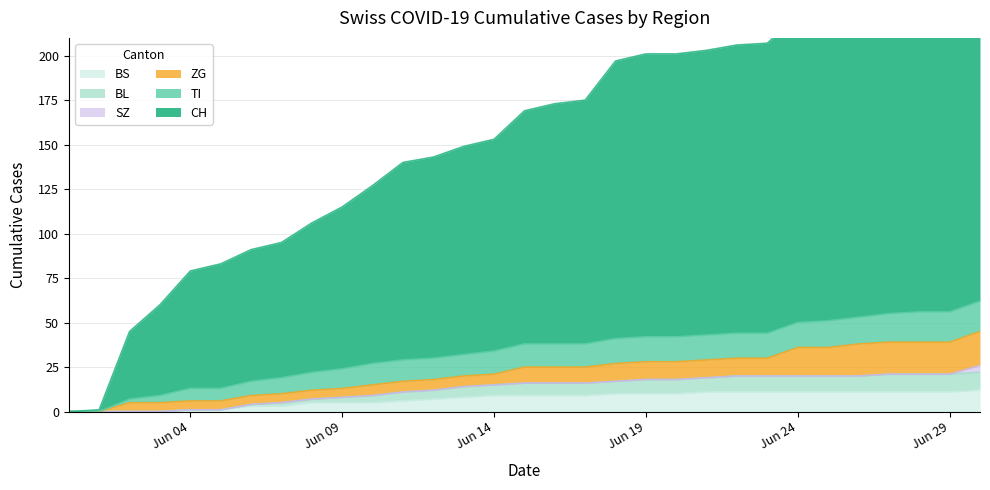

Which series changed the most between 2020-06-16 and 2020-06-19?

CH